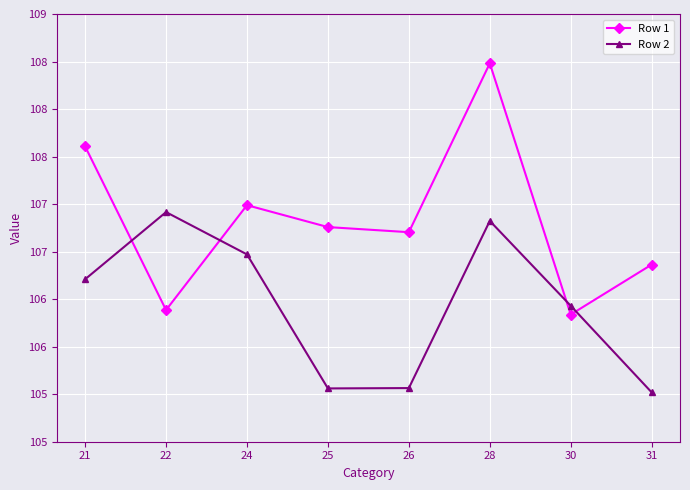

Which series has the largest range (max minus min)?

Row 1